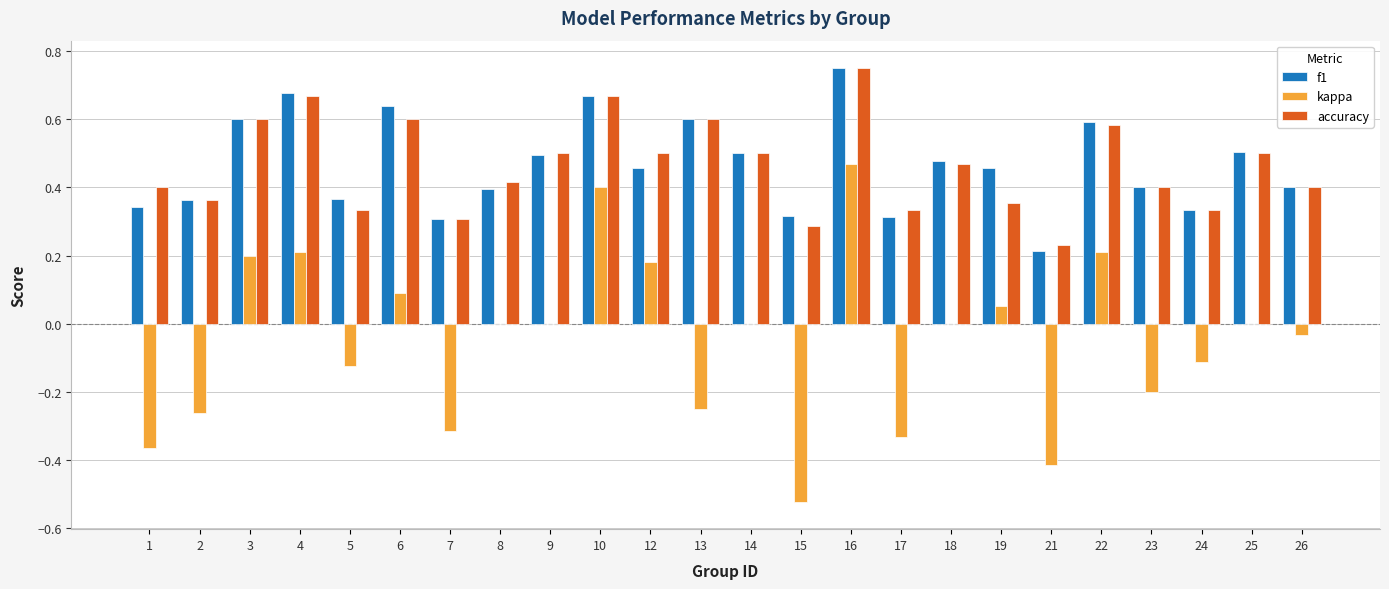

At which category is the sum across all series the highest?

16